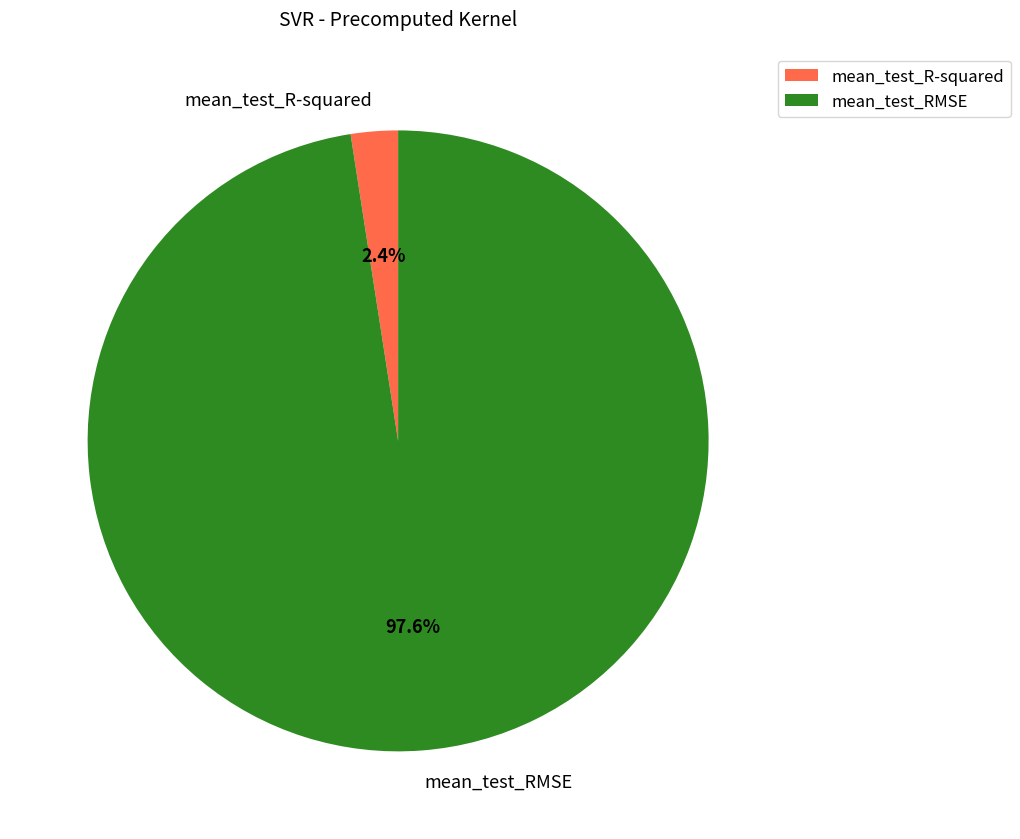

Is it true that mean_test_RMSE is 98% of the pie?

True